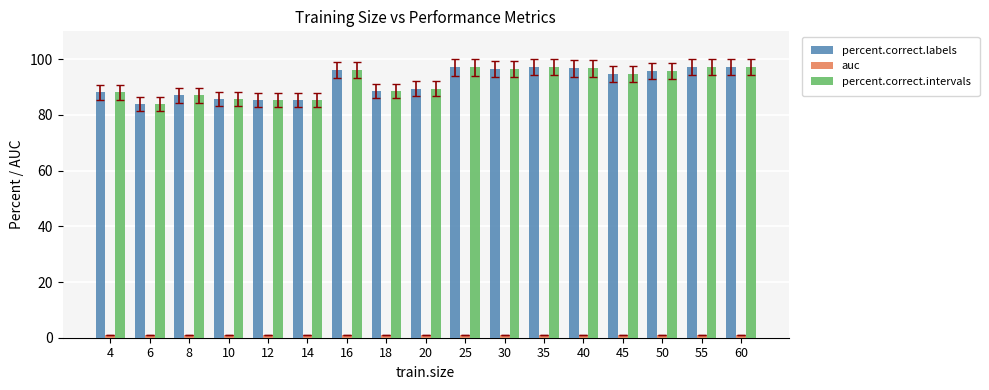

What is the difference between the maximum and minimum values in the percent.correct.intervals series?

13.2